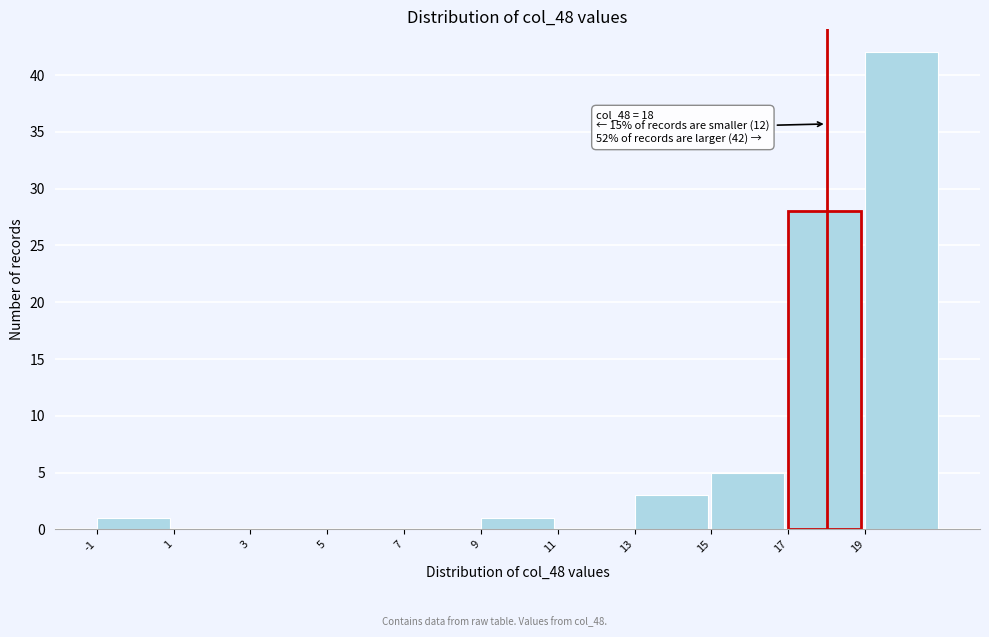

Which range on the x-axis has the tallest bar?

19 to 21